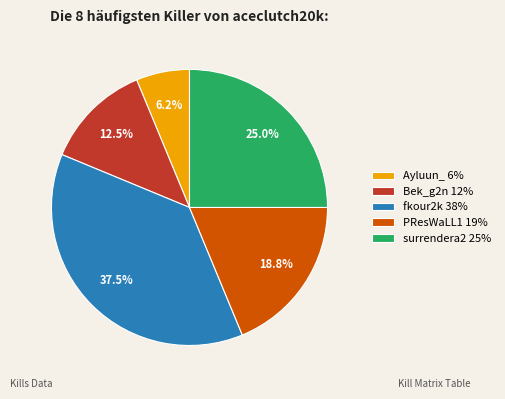

Does any single category account for the majority?

No